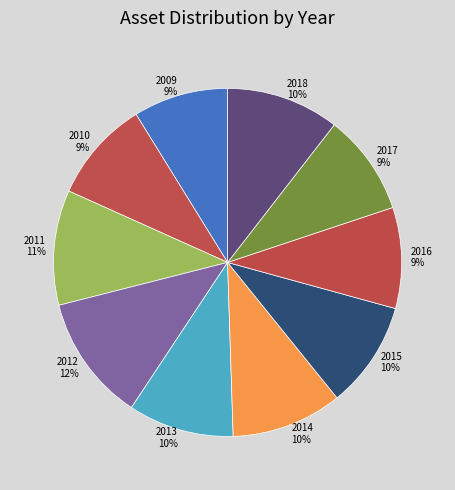

To the nearest percent, what is the combined percentage of 2014 and 2012?

22%